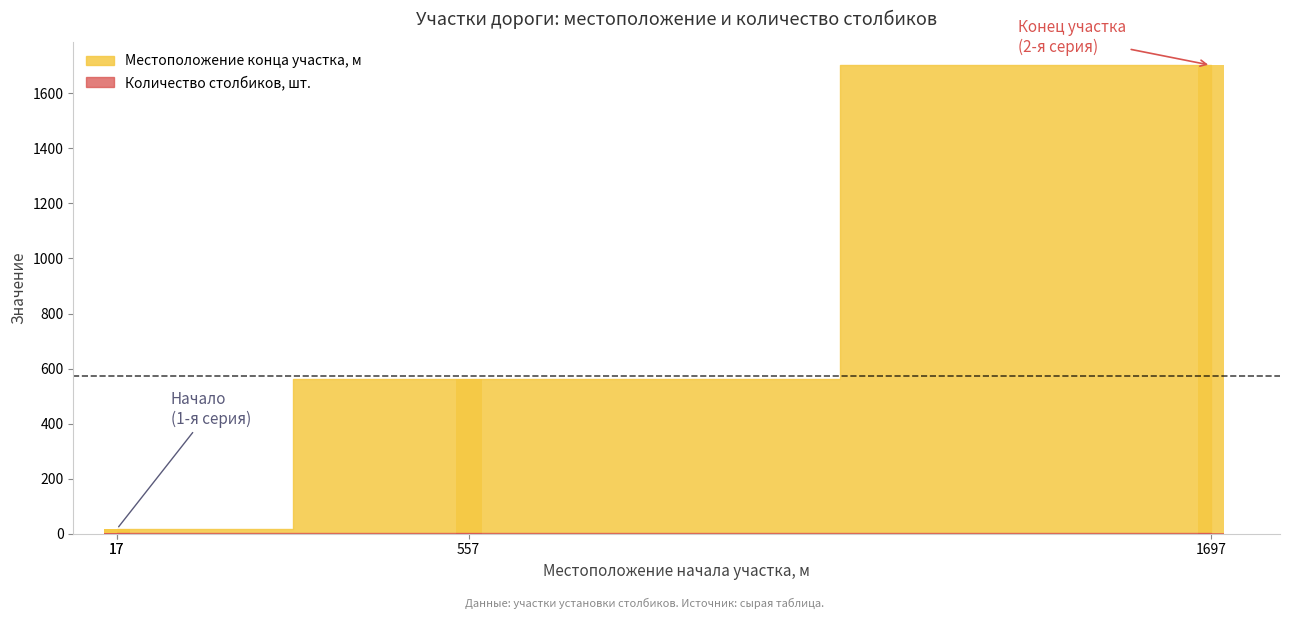

What is the difference between the maximum and minimum values in the Местоположение конца участка, м series?

1685